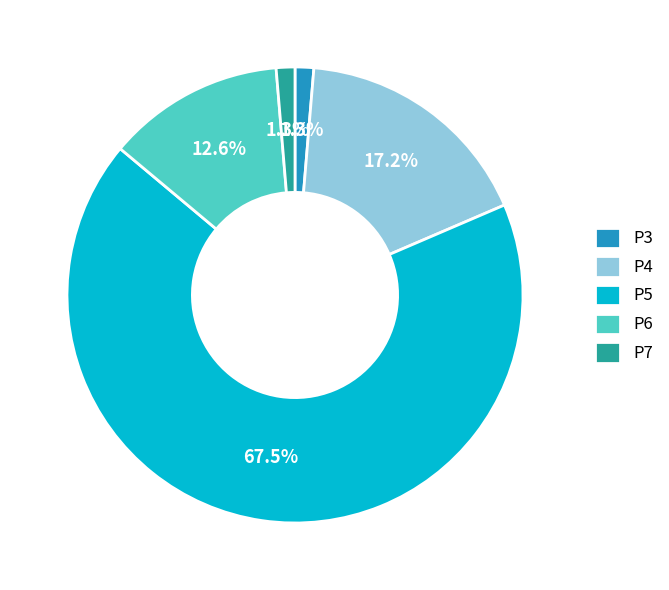

Between P3 and P4, which is larger?

P4